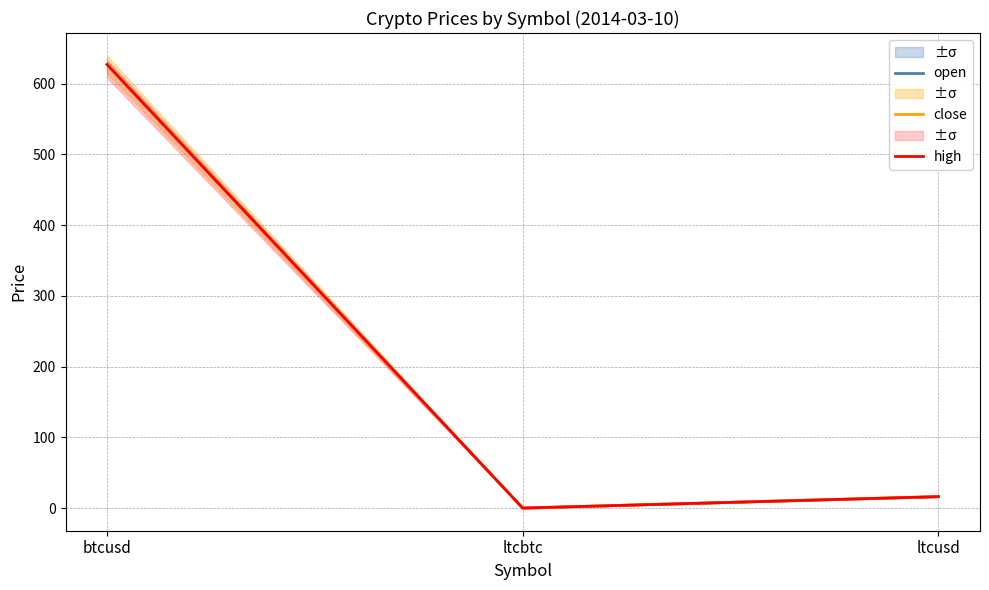

How many data points in close are above 16?

2